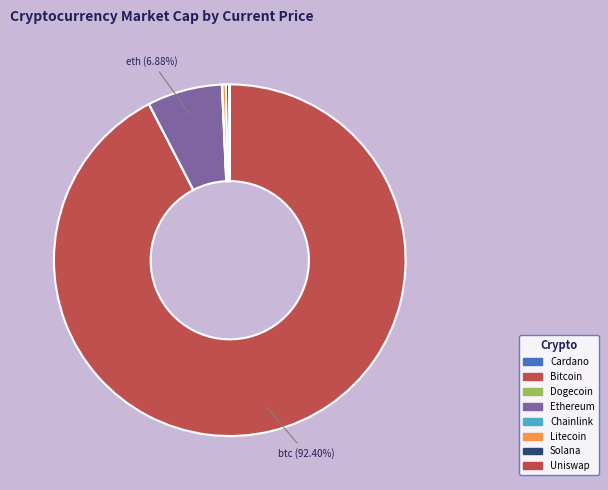

Which slice is the smallest?

doge